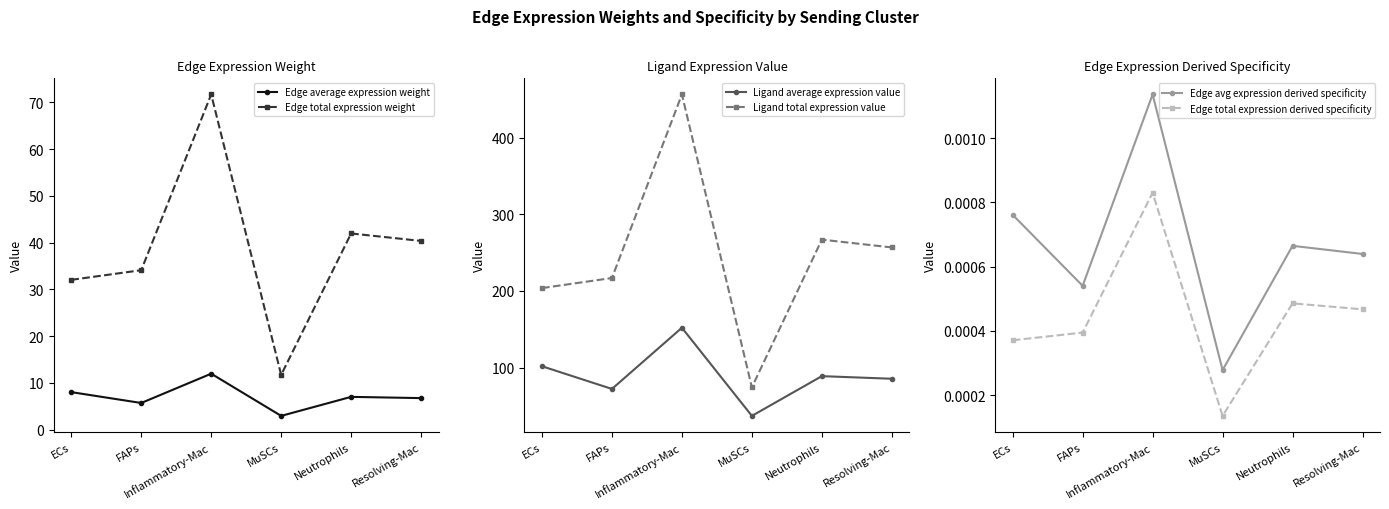

What position from the left is Resolving-Mac?

6